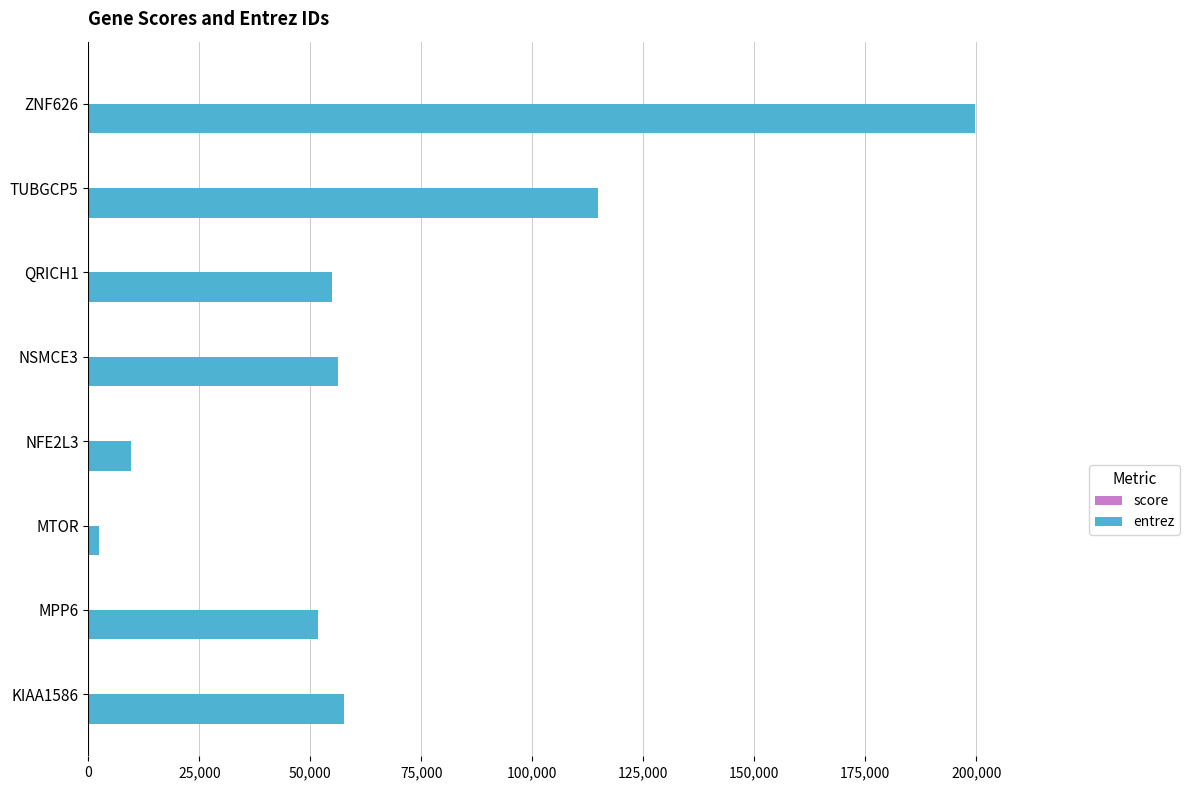

At which category is the sum across all series the highest?

ZNF626